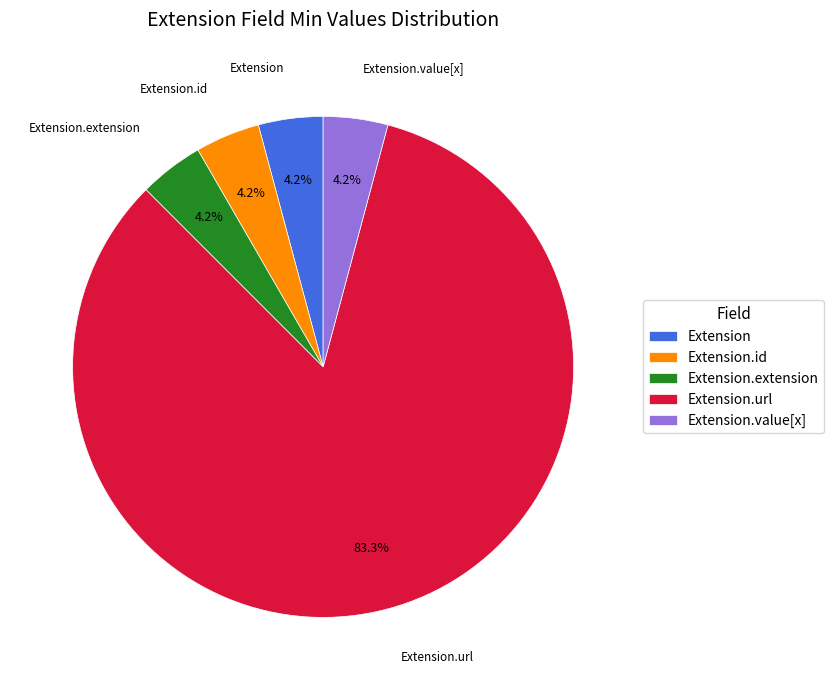

Does Extension.value[x] account for over 50% of the chart?

No